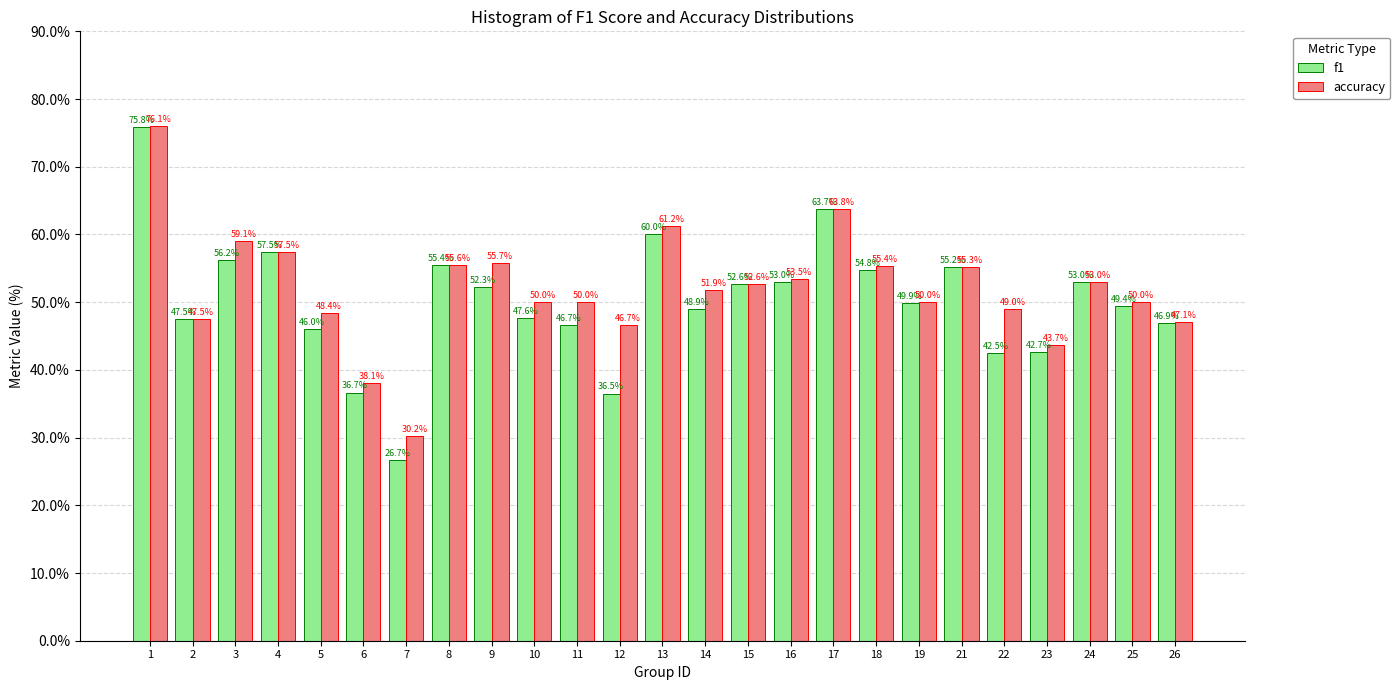

Reading left to right, transcribe all the data shown in this chart.

f1: 75.8	47.5	56.2	57.5	46.0	36.7	26.7	55.4	52.3	47.6	46.7	36.5	60.0	48.9	52.6	53.0	63.7	54.8	49.9	55.2	42.5	42.7	53.0	49.4	46.9
accuracy: 76.1	47.5	59.1	57.5	48.4	38.1	30.2	55.6	55.7	50.0	50.0	46.7	61.2	51.9	52.6	53.5	63.8	55.4	50.0	55.3	49.0	43.7	53.0	50.0	47.1